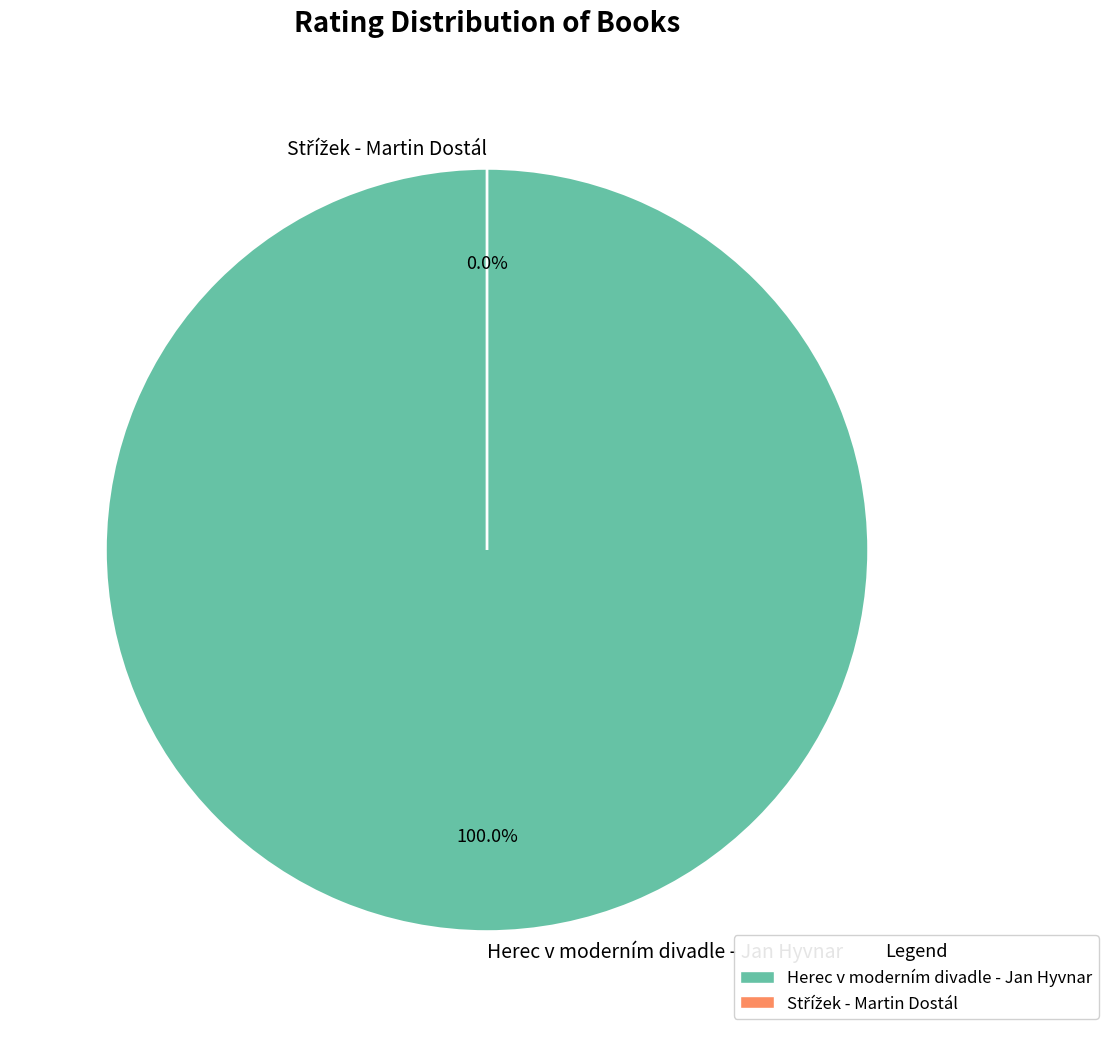

What percentage do Střížek - Martin Dostál and Herec v moderním divadle - Jan Hyvnar together represent?

100.0%